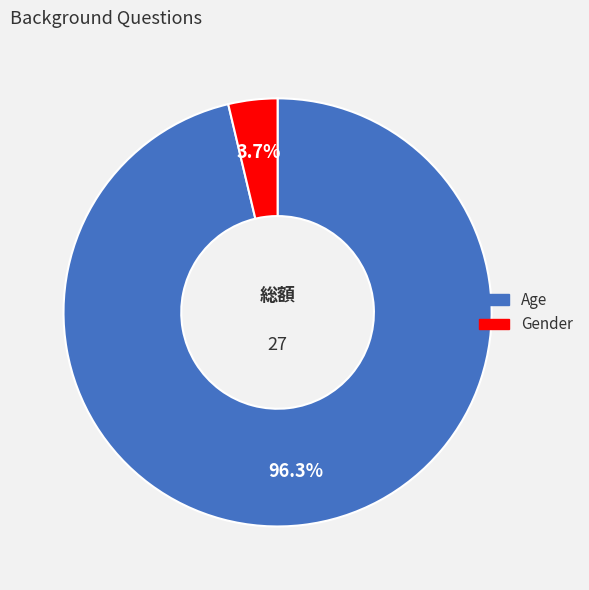

Is Age the majority of the pie?

Yes